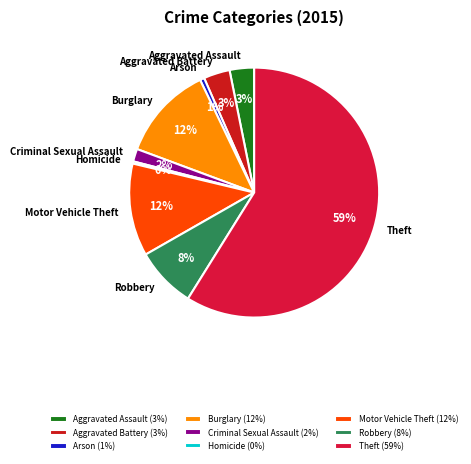

What percentage is the Theft slice, to the nearest percent?

59%